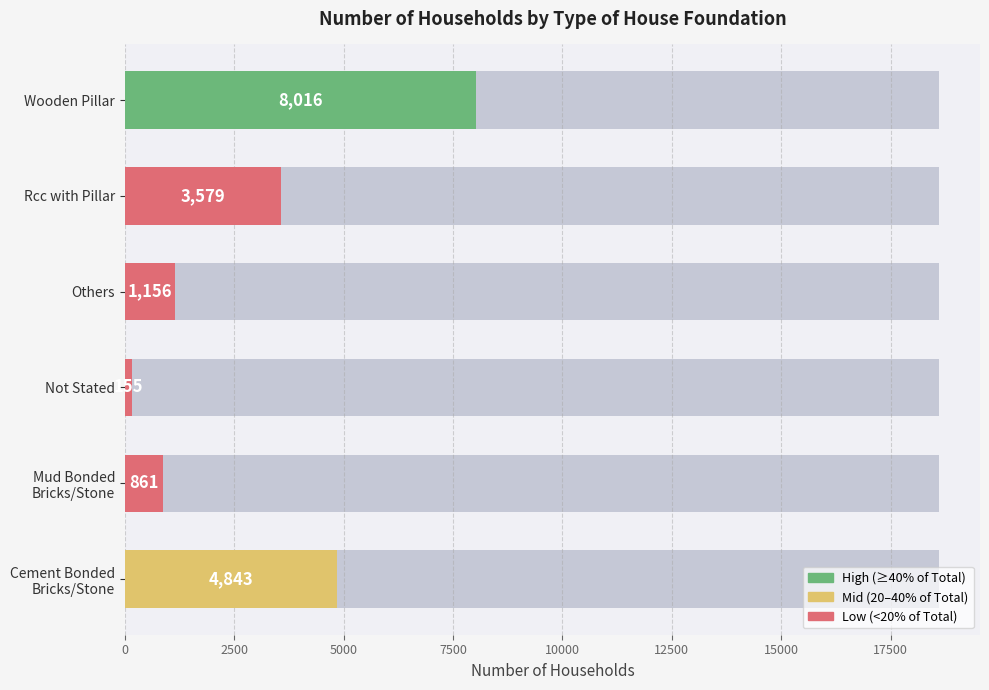

What is the value of the 6th bar from the left?

8016